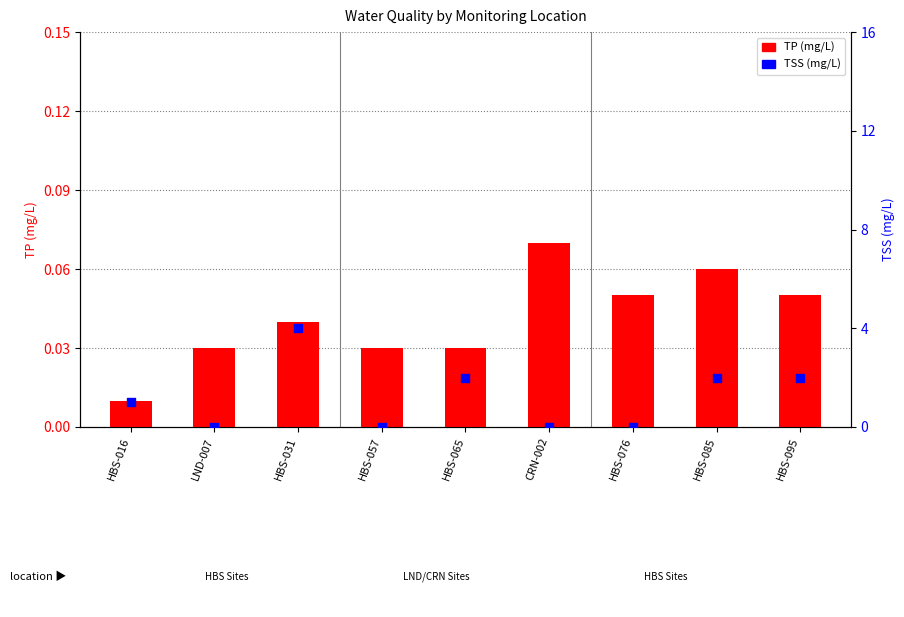

Which series reaches the minimum Y coordinate?

TSS (mg/L)